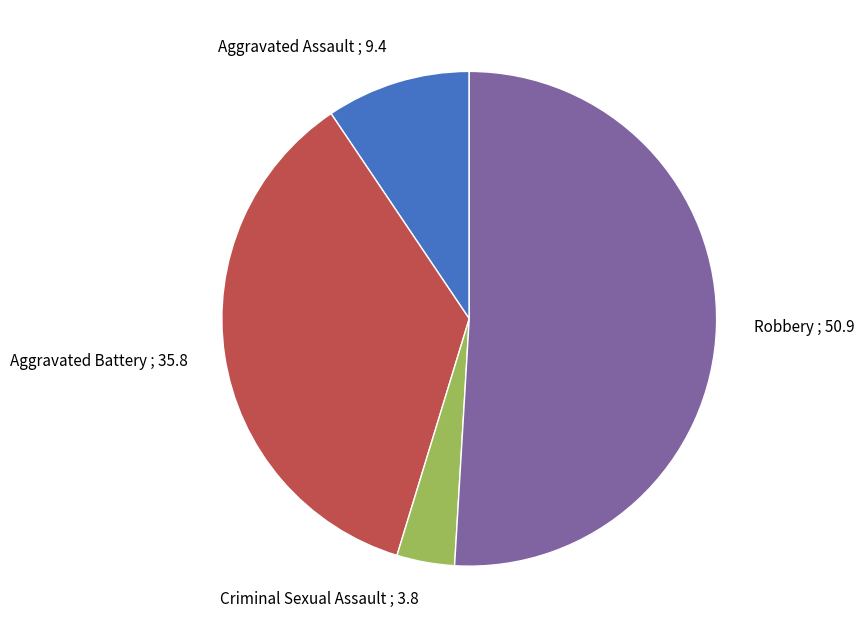

Which has a higher value, Aggravated Battery ; 35.8 or Robbery ; 50.9?

Robbery ; 50.9